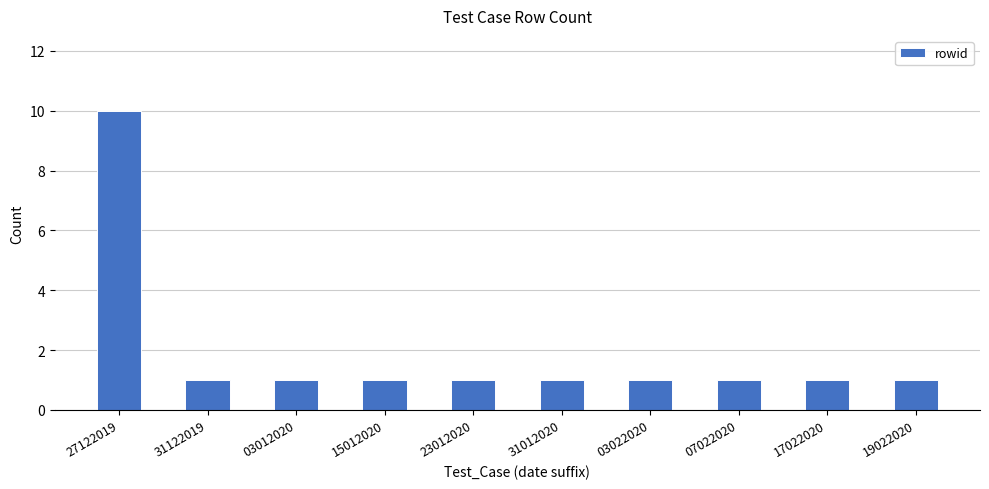

What is the label of the 9th bar from the left?

17022020